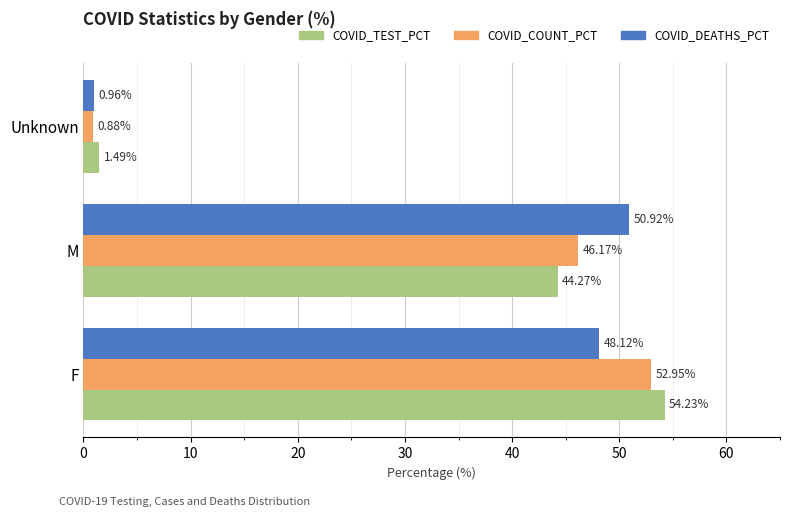

Which series changed the most between M and Unknown?

COVID_DEATHS_PCT